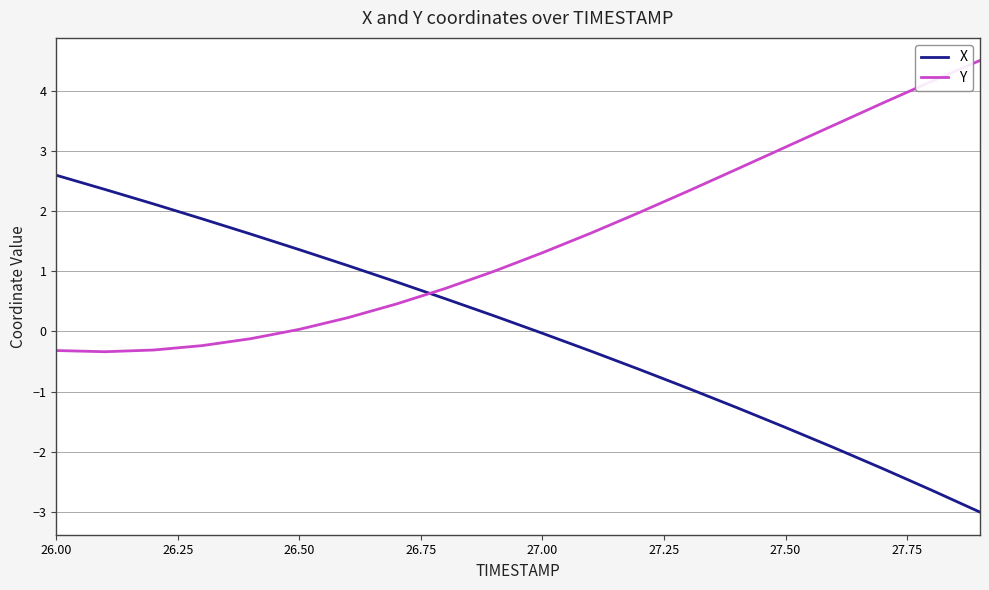

What is the maximum value for Y?

4.5